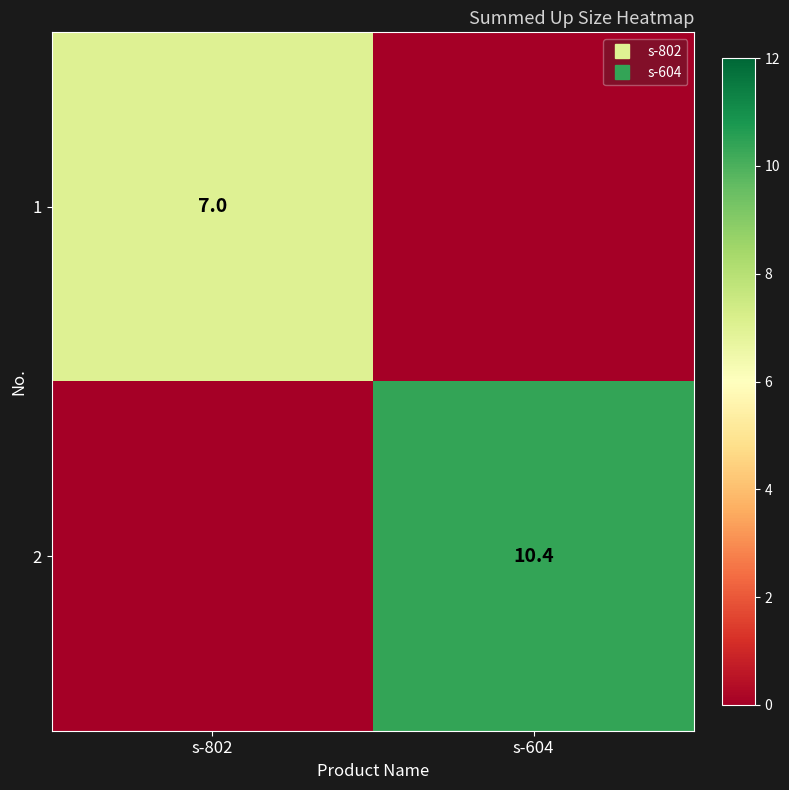

What is the sum of all 1 values?

7.0